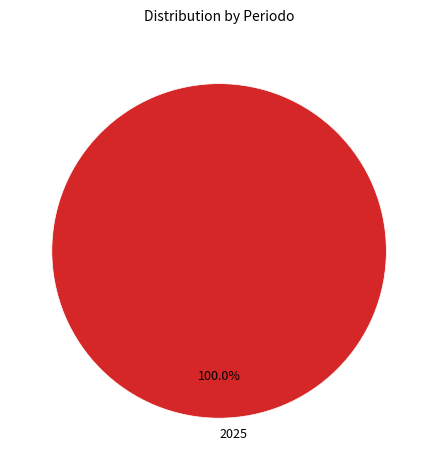

How many segments does this pie chart have?

1